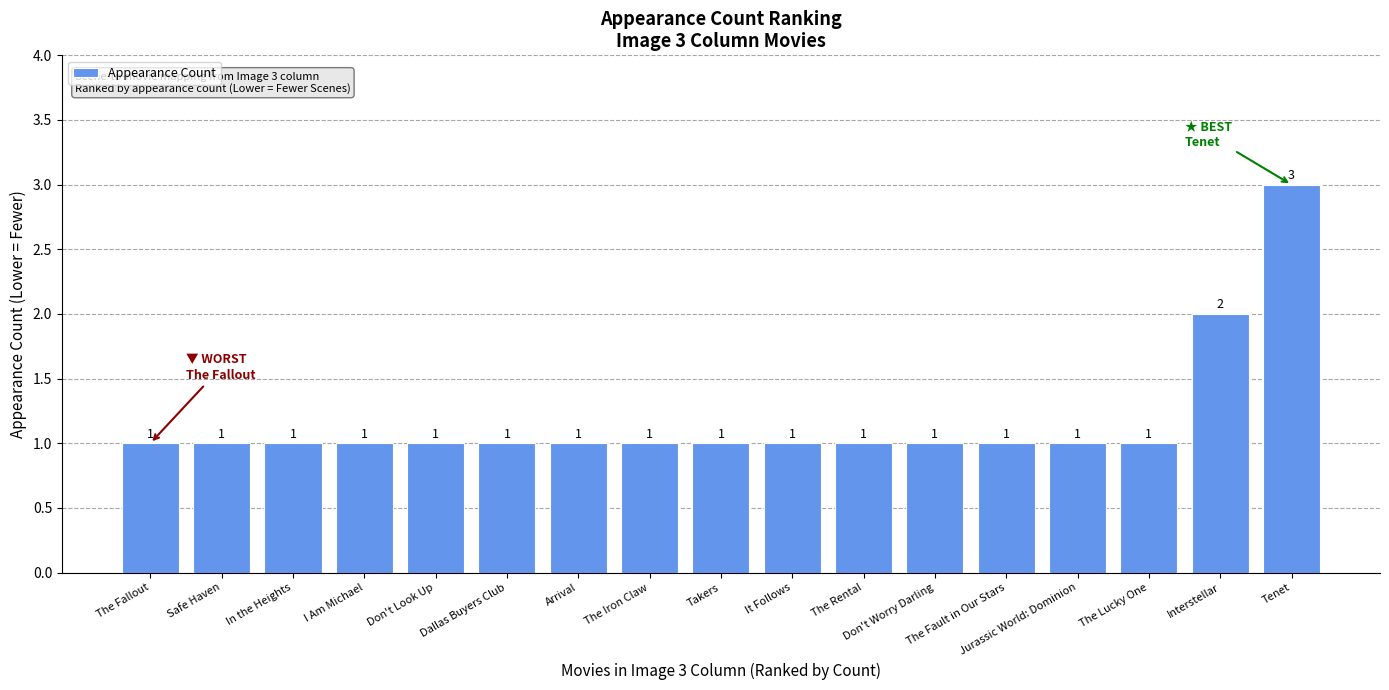

What is the sum of the values at The Rental and Dallas Buyers Club?

2